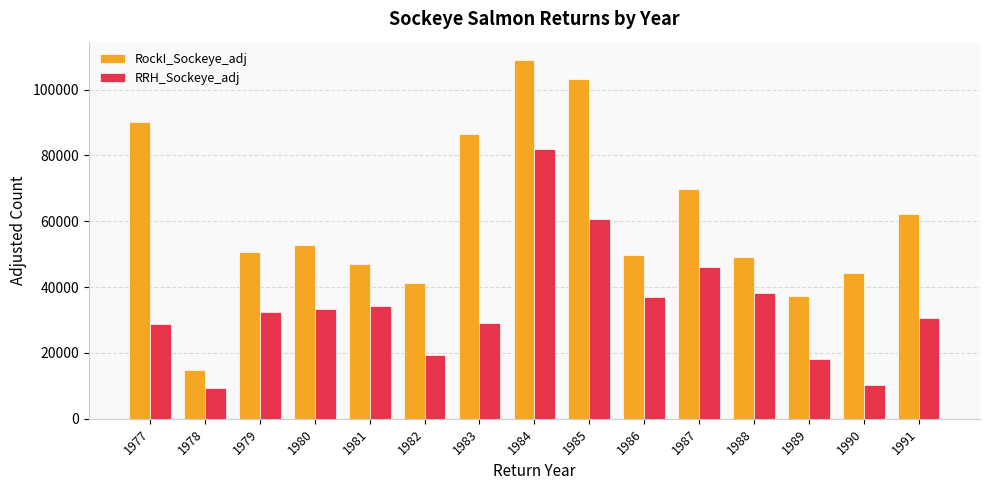

What are all the series names shown in the legend?

RockI_Sockeye_adj, RRH_Sockeye_adj